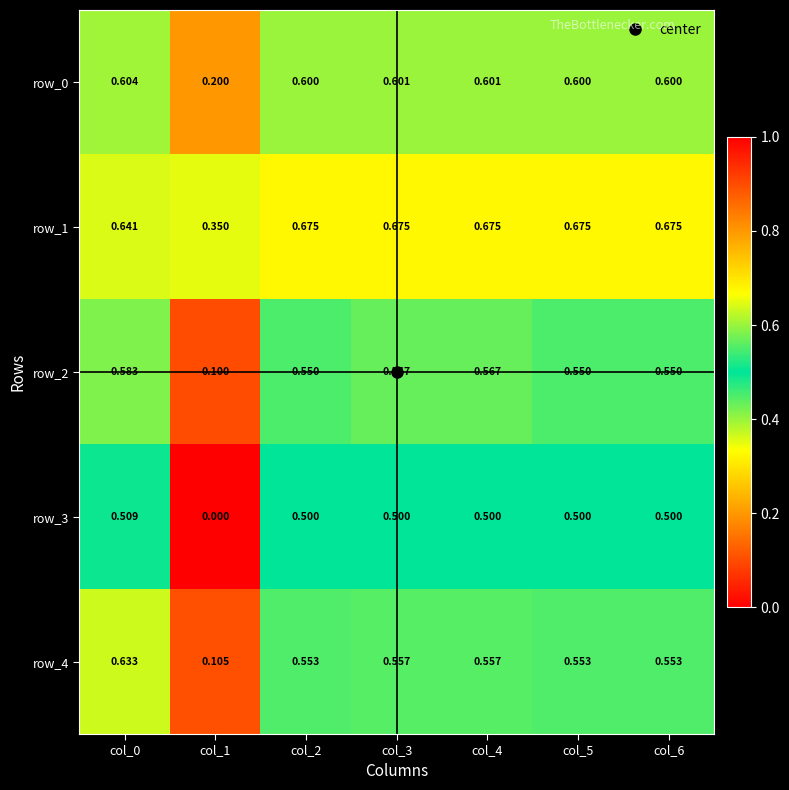

Is the value of row_1 at col_5 greater than the value of row_3 at col_6?

Yes